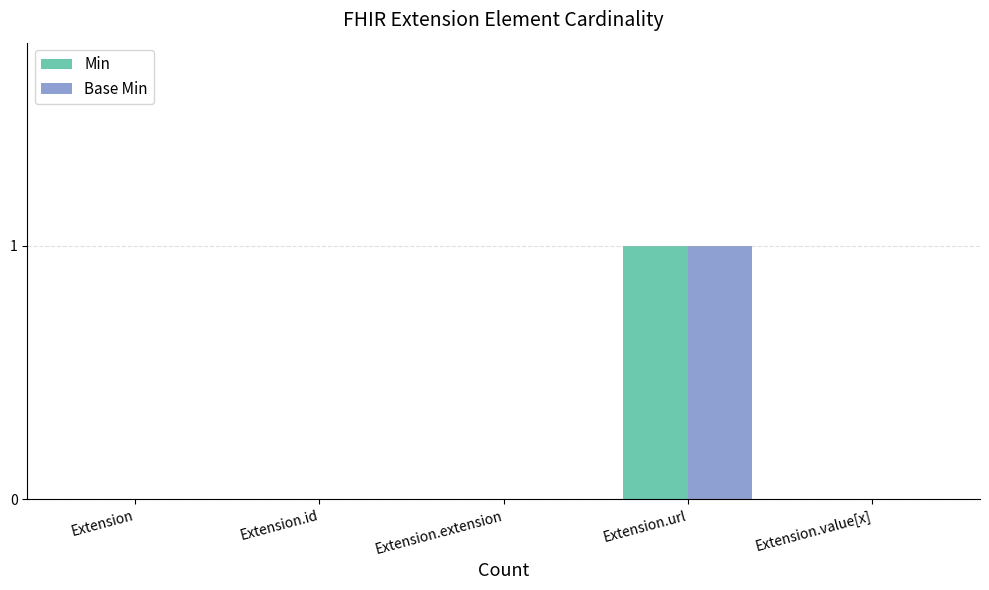

What is the difference between the Min values at Extension.extension and Extension.url?

1